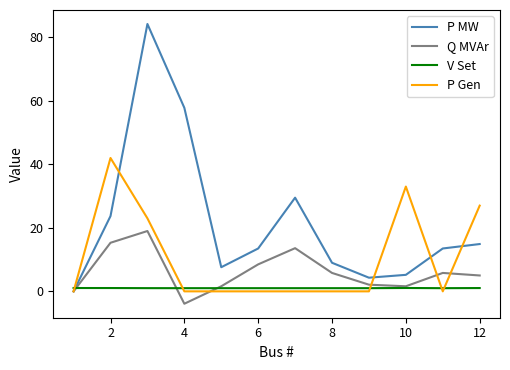

How many intersections are there between V Set and P MW?

1